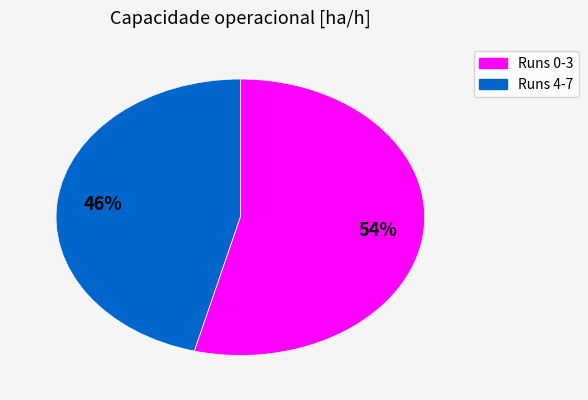

Is the sum of Runs 0-3 and Runs 4-7 greater than half?

Yes